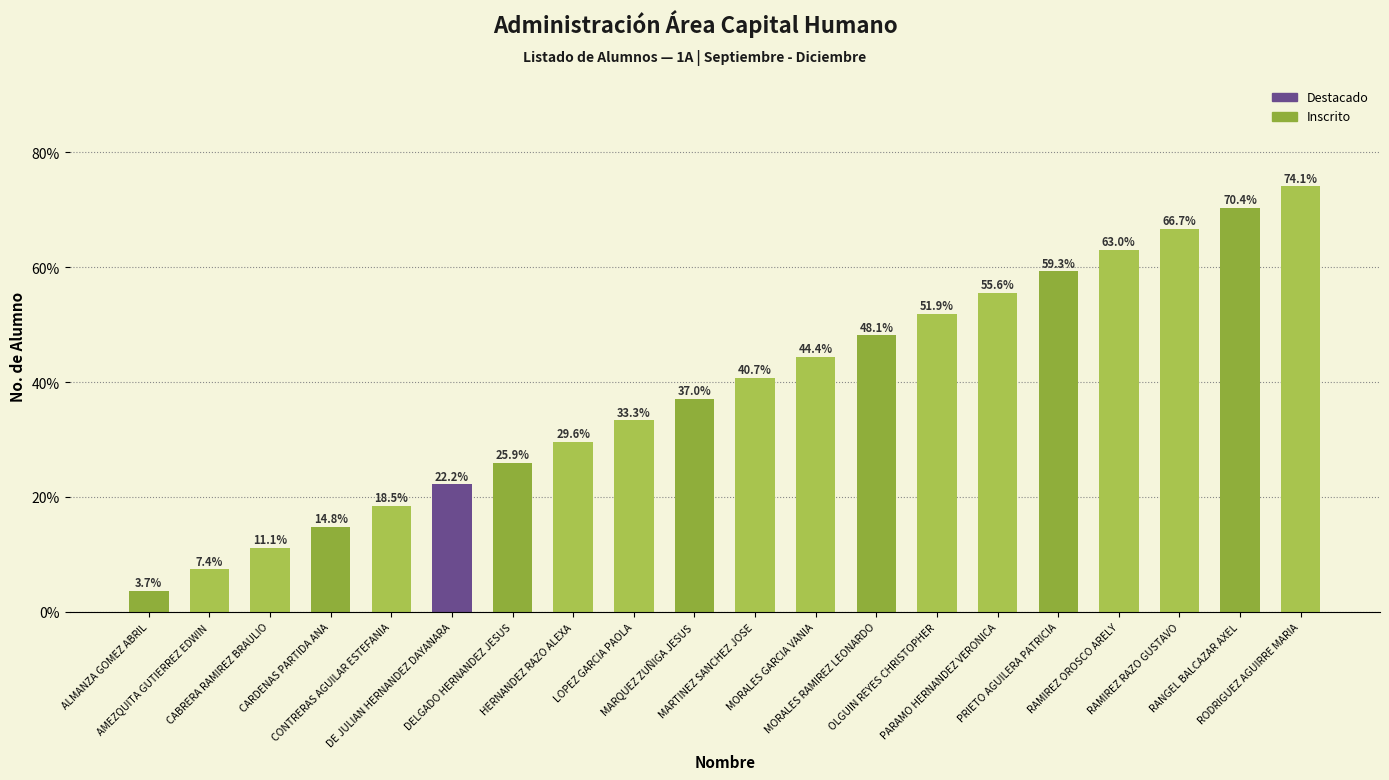

Count the number of values greater than 40.

10